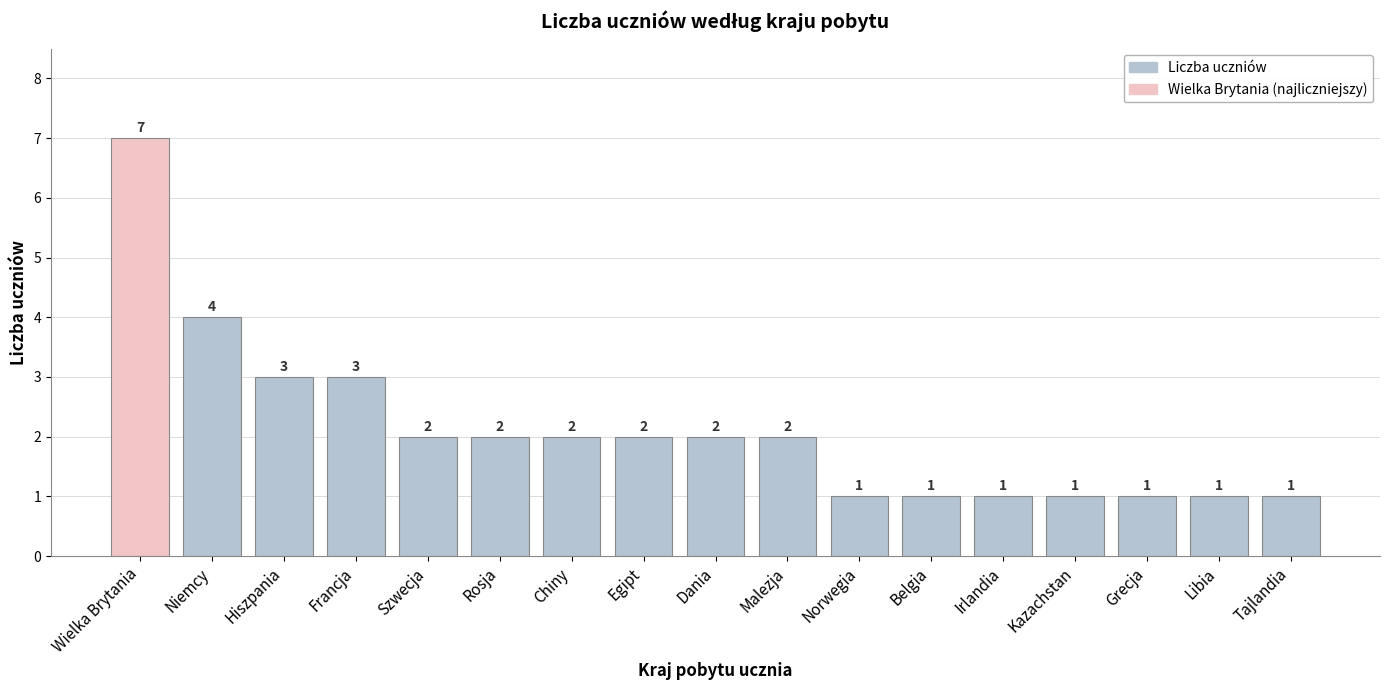

Which label corresponds to the largest value in the chart?

Wielka Brytania